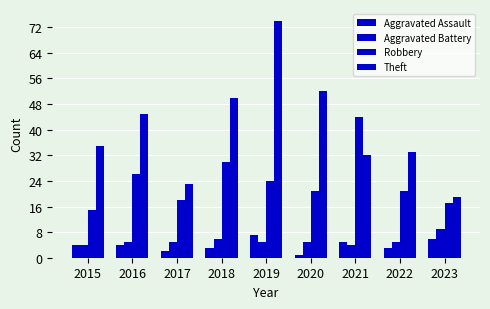

Which series has the largest total across all categories?

Theft